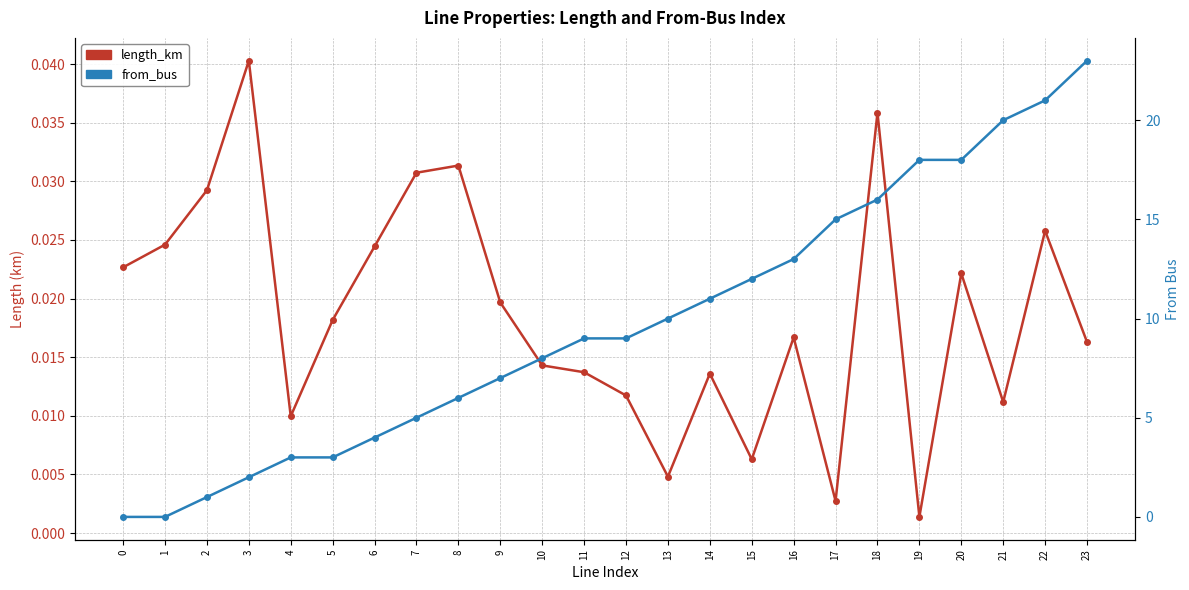

Which series changed the most between 1 and 21?

from_bus